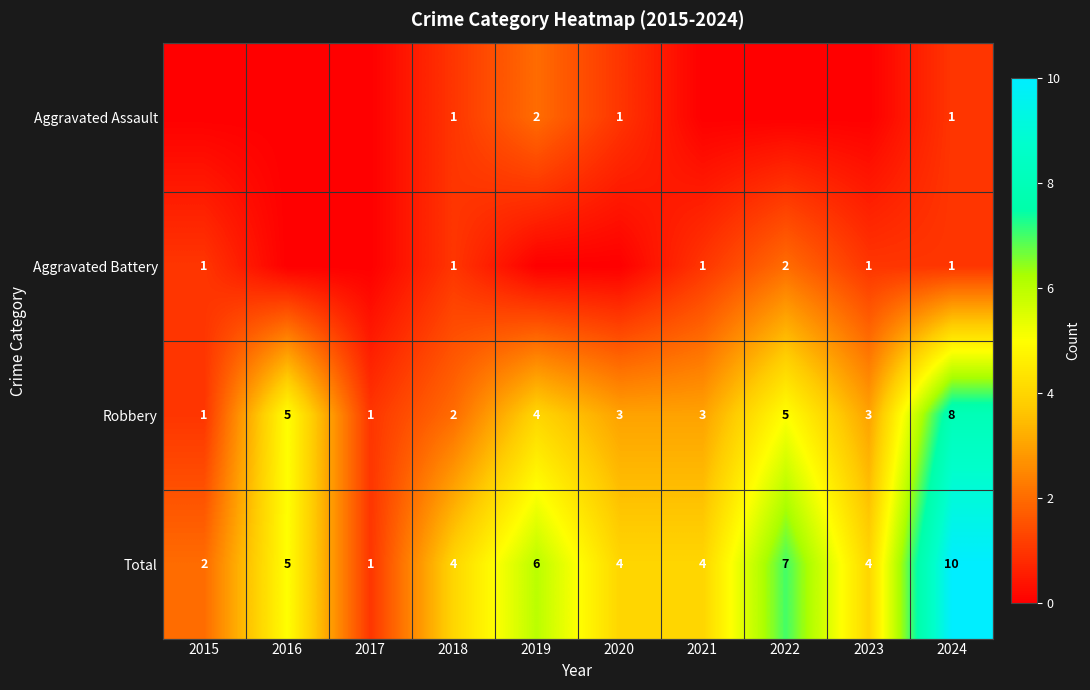

At which label does Total reach its peak?

2024